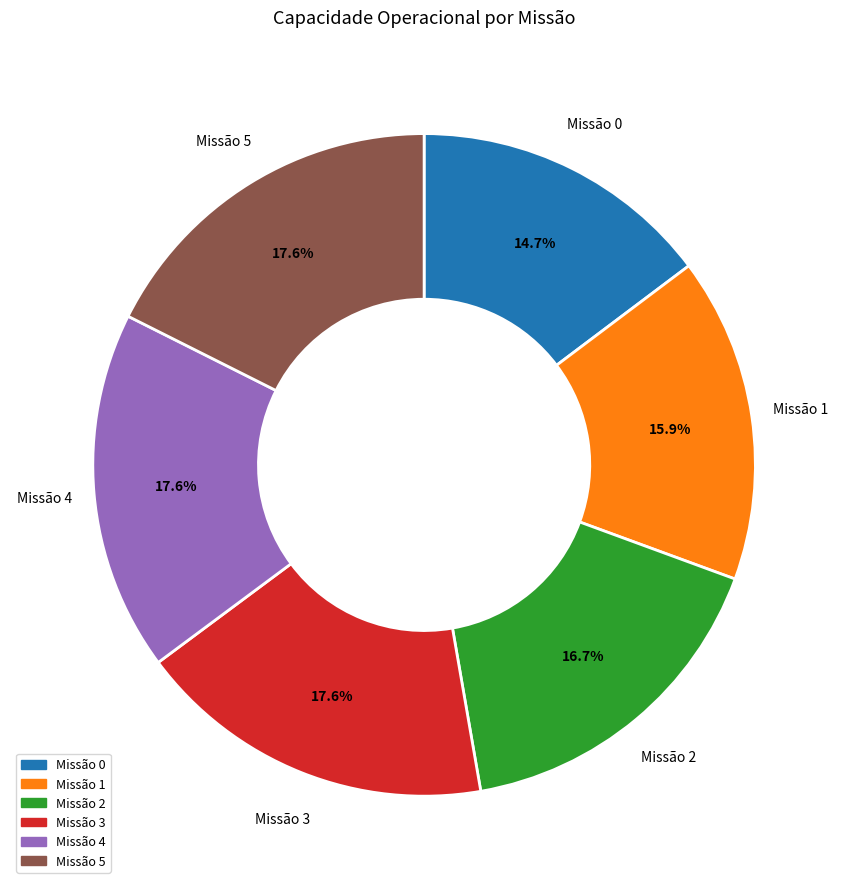

Is there any slice that represents more than half of the pie?

No